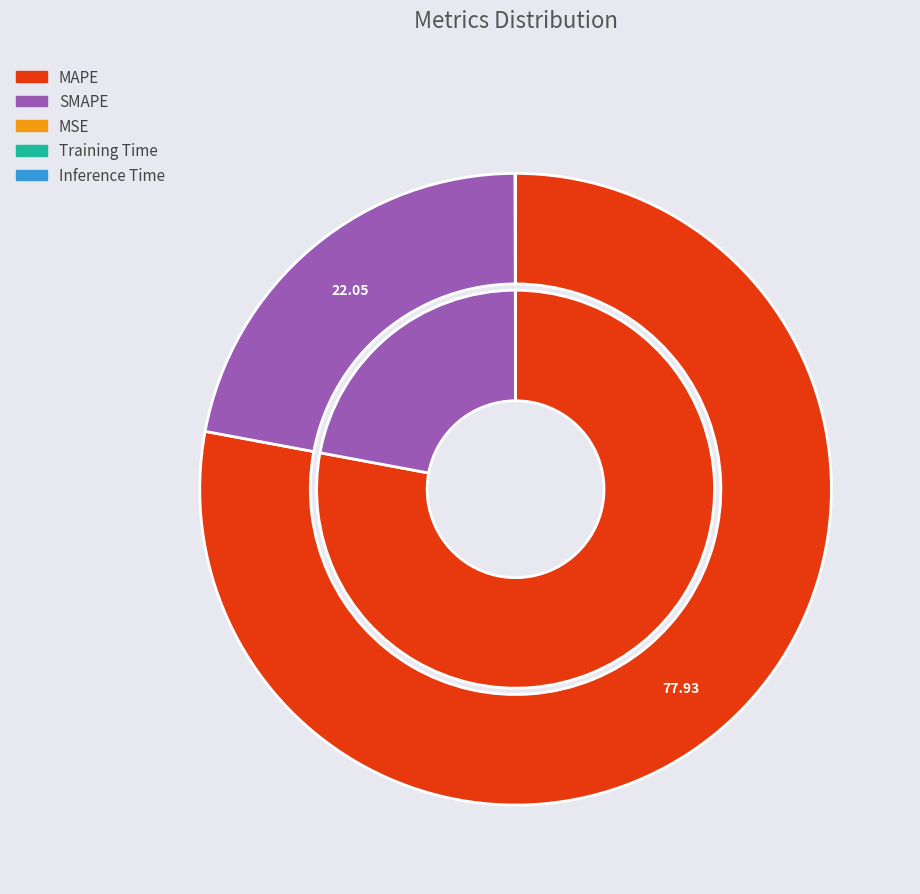

Do SMAPE and MAPE together represent more than half of the pie?

Yes